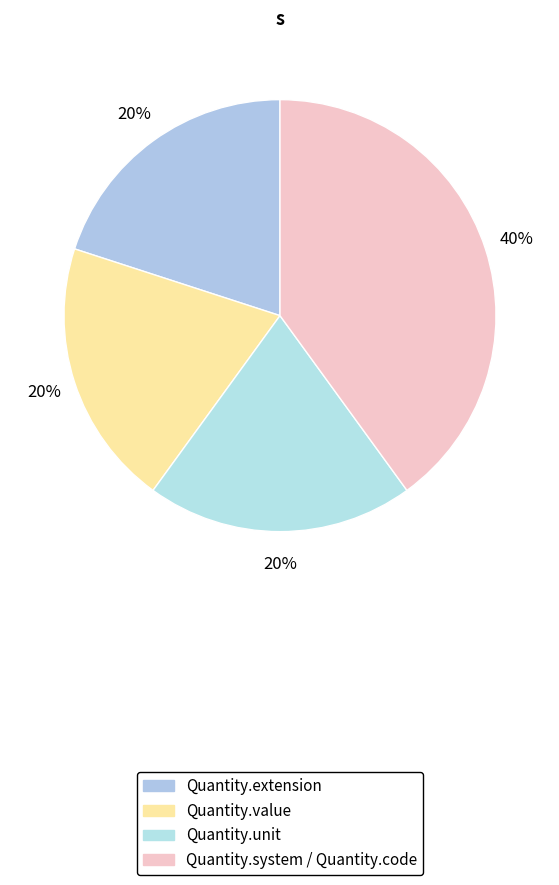

Does any single category account for the majority?

No